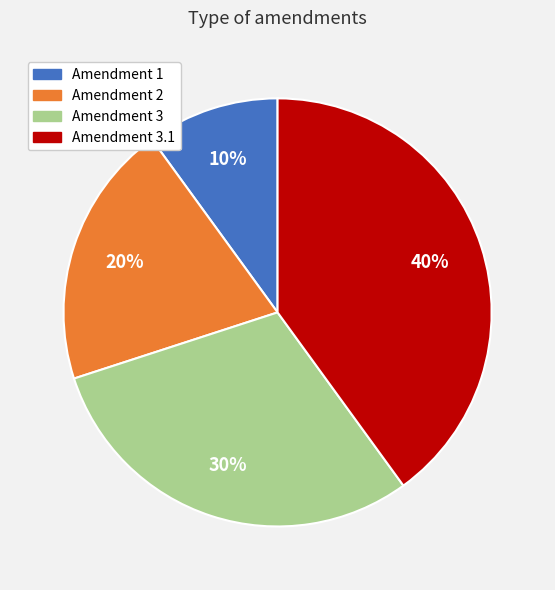

To the nearest percent, what is the difference between the largest and smallest slice percentages?

30%